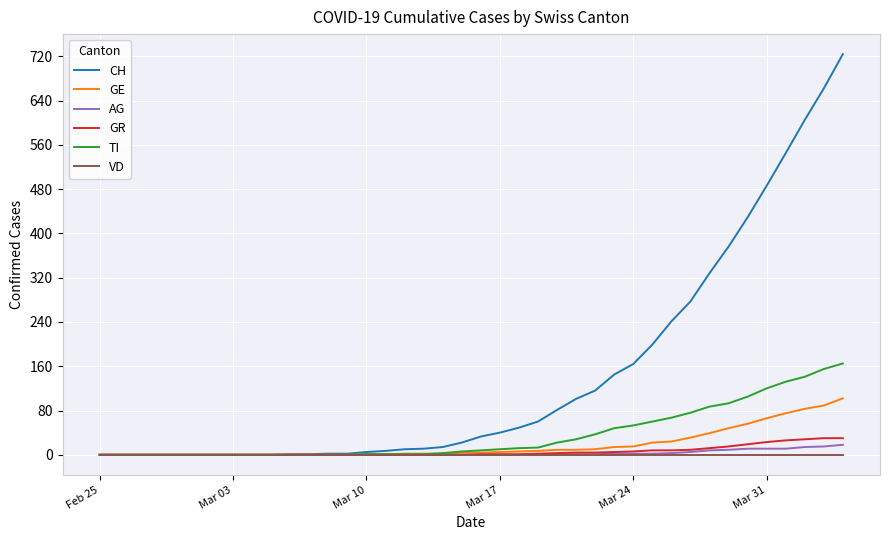

What is the highest value of the GR series?

30